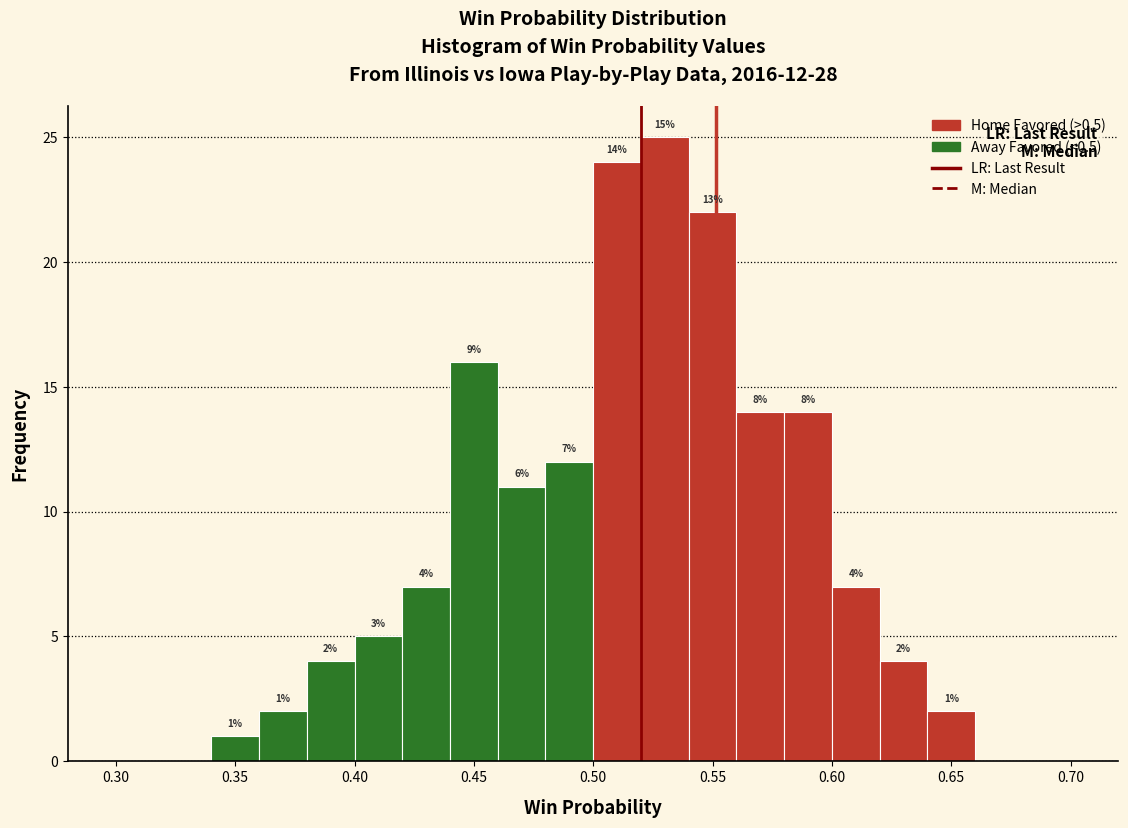

Over which range of the x-axis is the bar tallest?

0.52 to 0.54